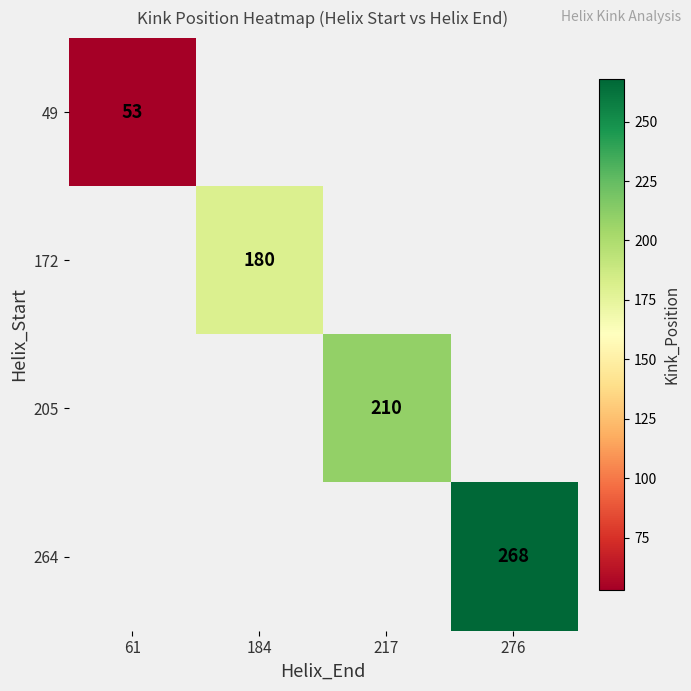

How many categories are shown in the chart?

4